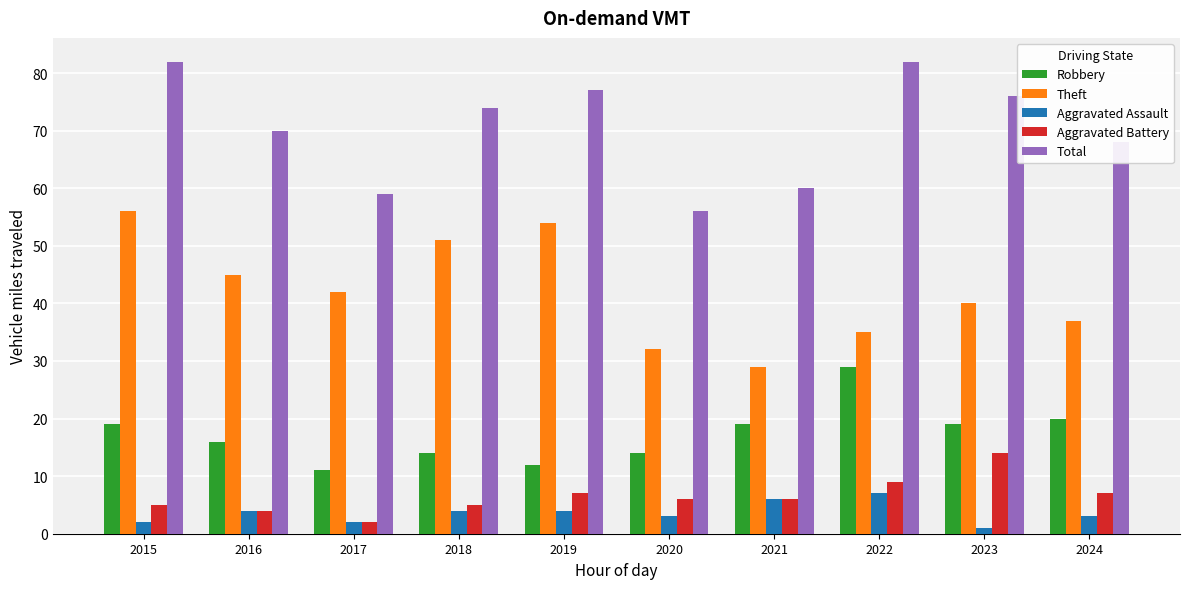

At which label does Theft reach its peak?

2015